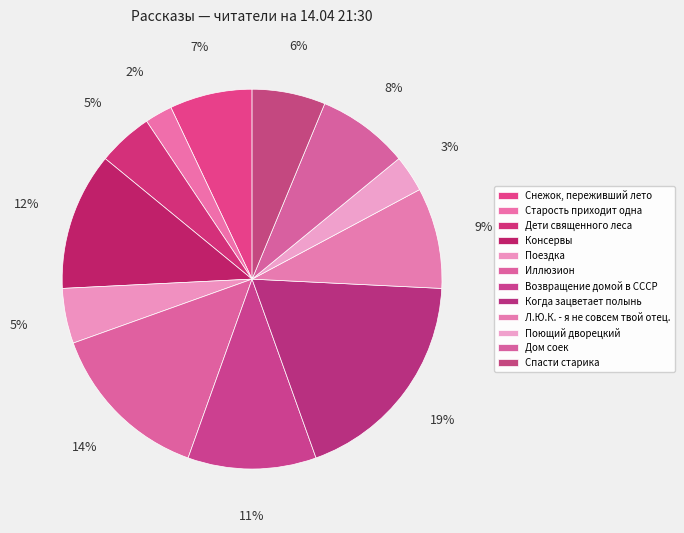

Do Когда зацветает полынь and Возвращение домой в СССР together represent more than half of the pie?

No